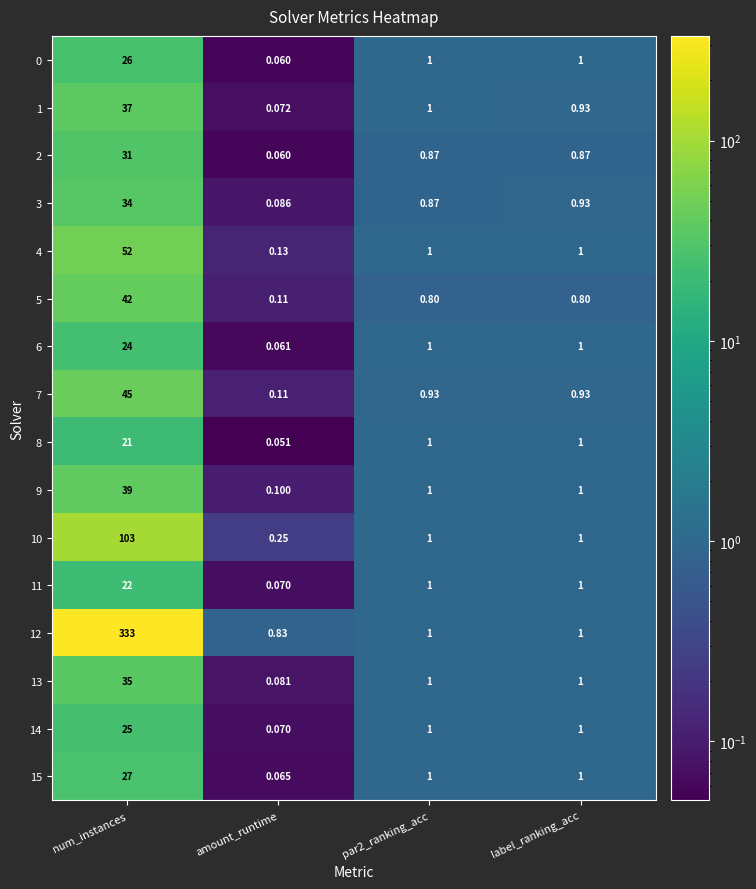

At which category does the chart reach its minimum across all series?

amount_runtime